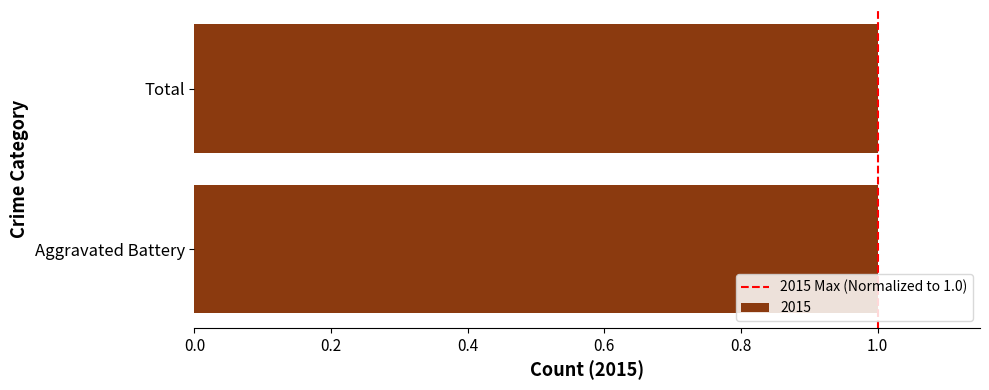

What is the difference between the values at 0.0 and 0.2?

1